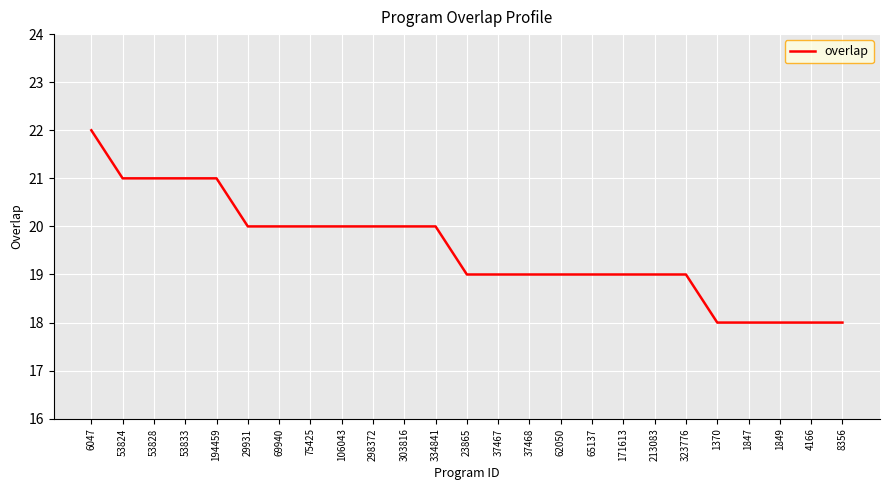

What is the greatest value displayed?

22